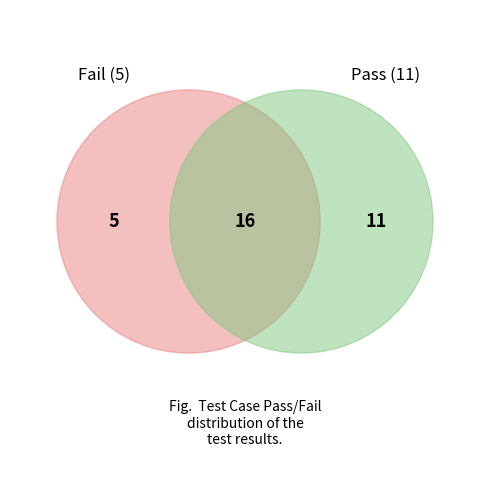

What is the largest slice in the pie chart?

Pass